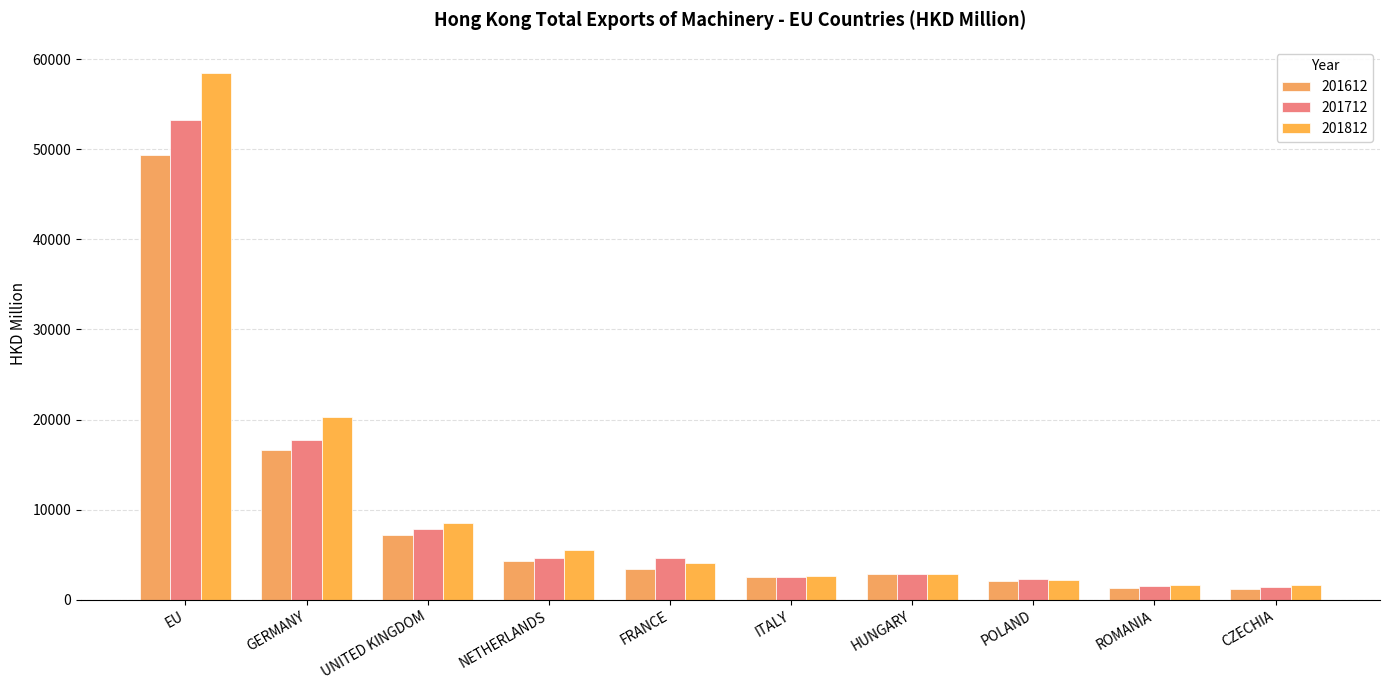

Where does the 201712 series first go above 4595?

EU